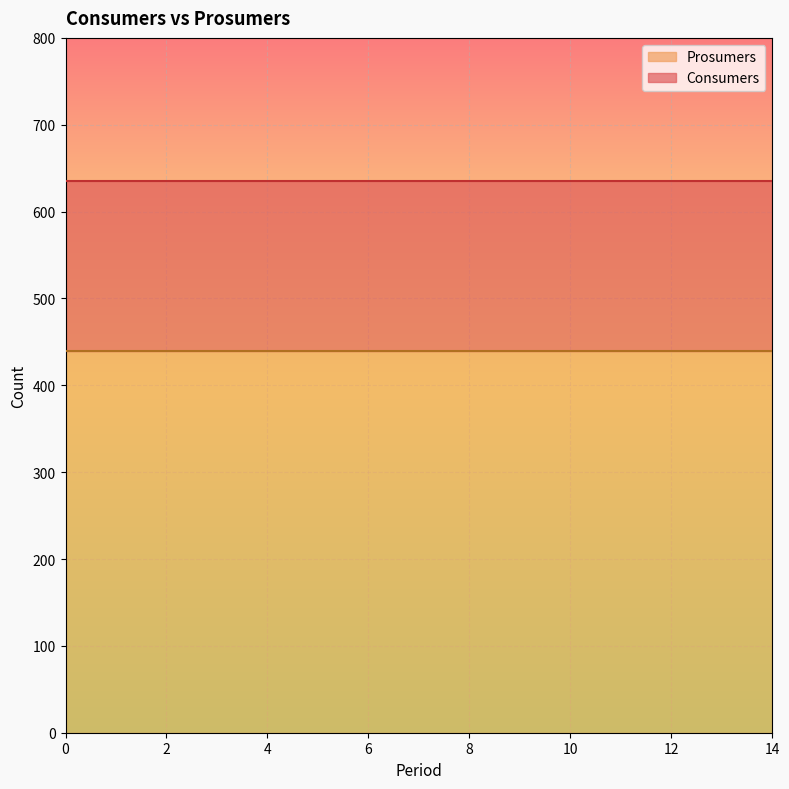

Is it true that Consumers equals 416 at 7?

False